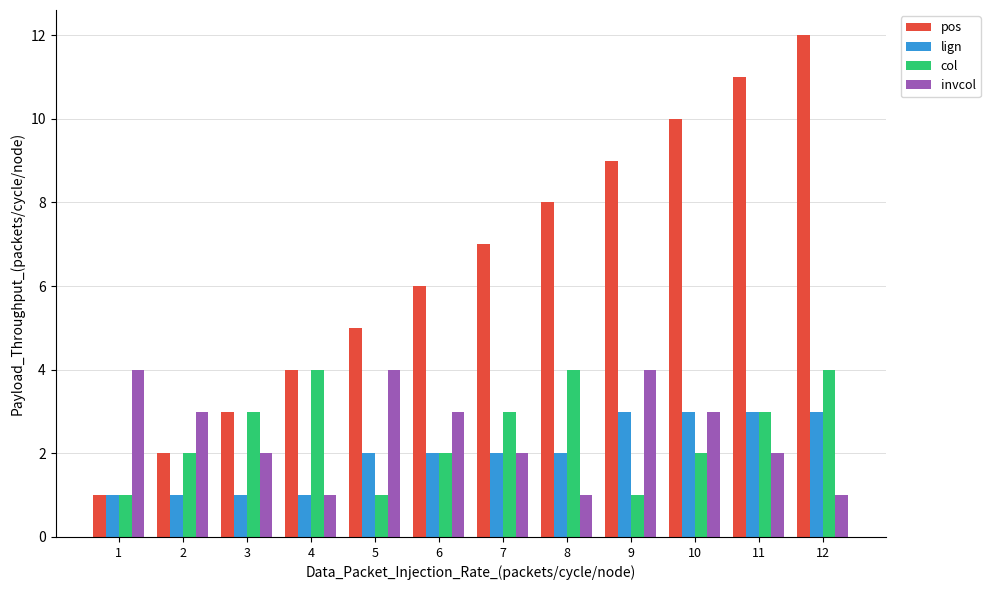

The lign series shows 5 at 12. True or false?

False